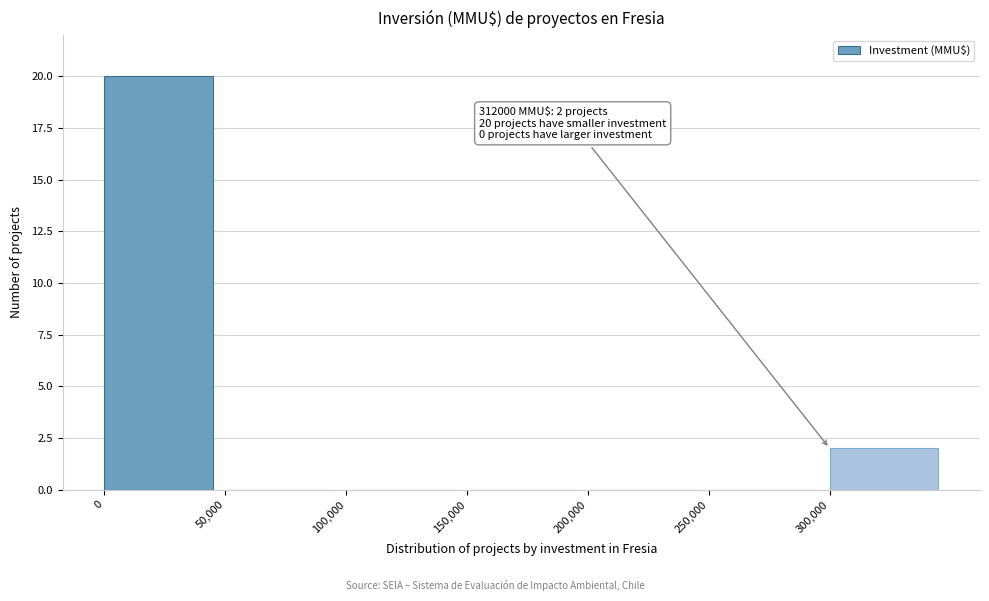

Over which range of the x-axis is the bar tallest?

0 to 50000